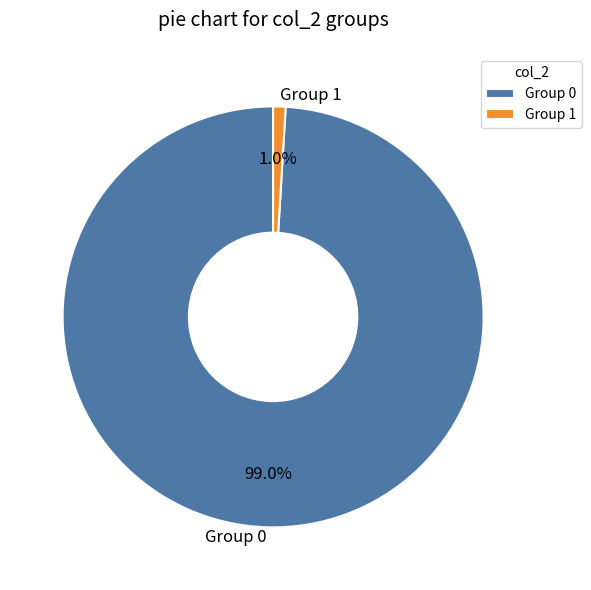

How many segments does this pie chart have?

2